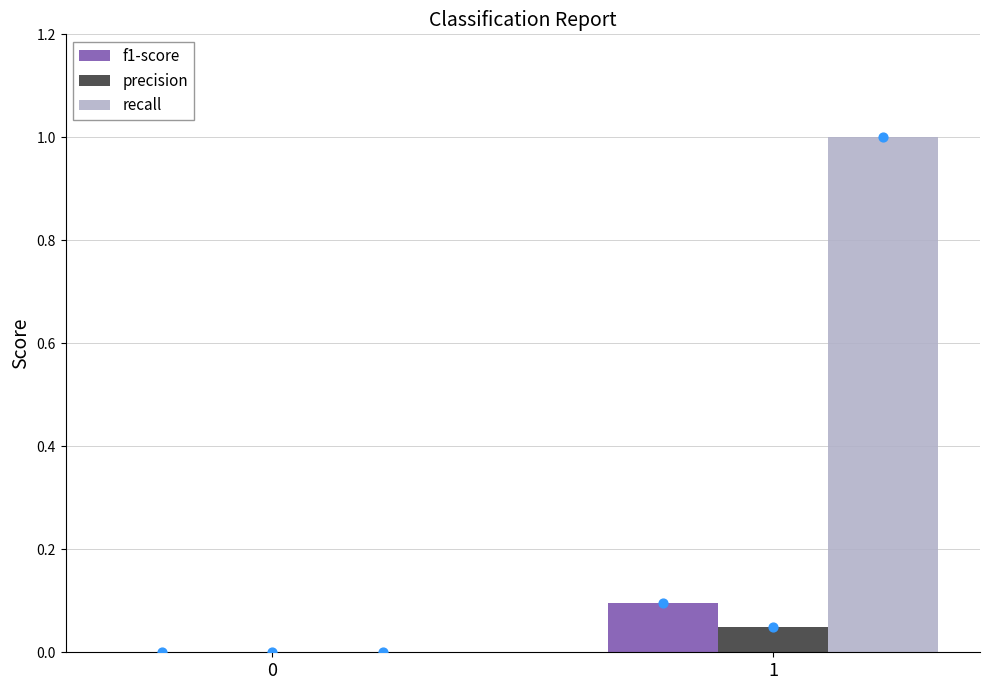

Which series reaches the maximum Y coordinate?

recall